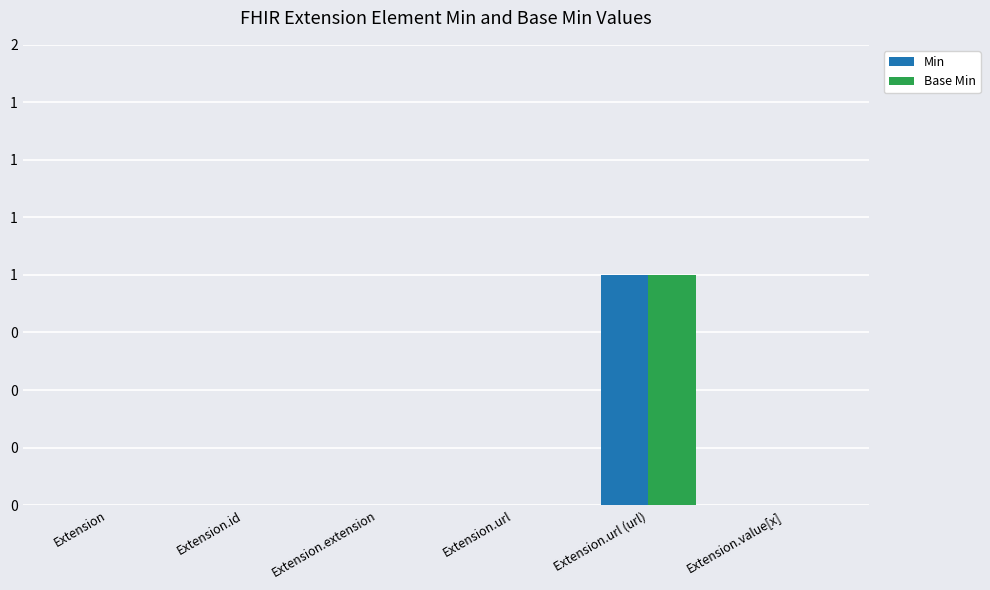

What is the sum of all Base Min values?

1